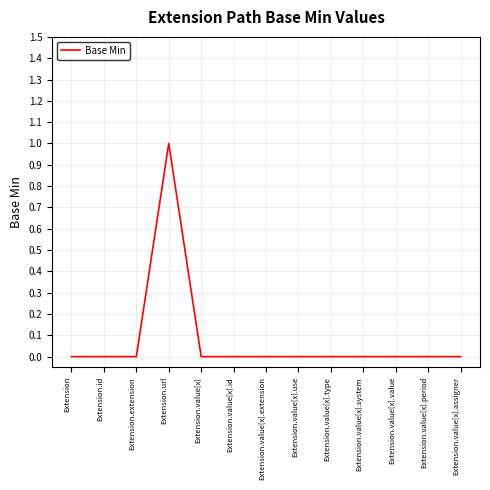

Is it true that the value at Extension.value[x].type is 0?

True